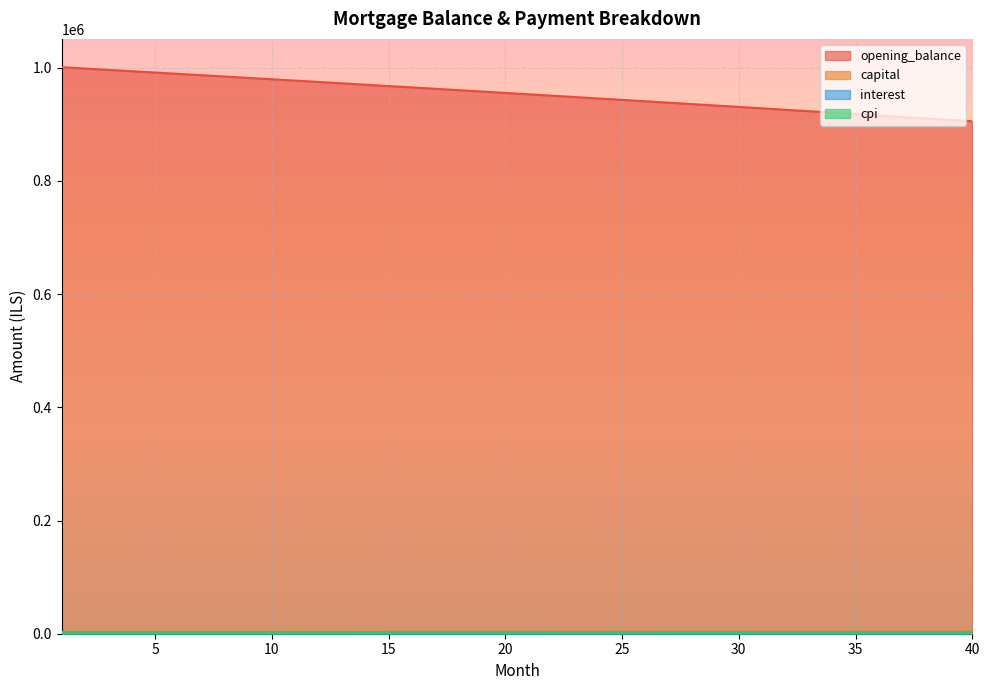

Which series has the largest total across all categories?

opening_balance